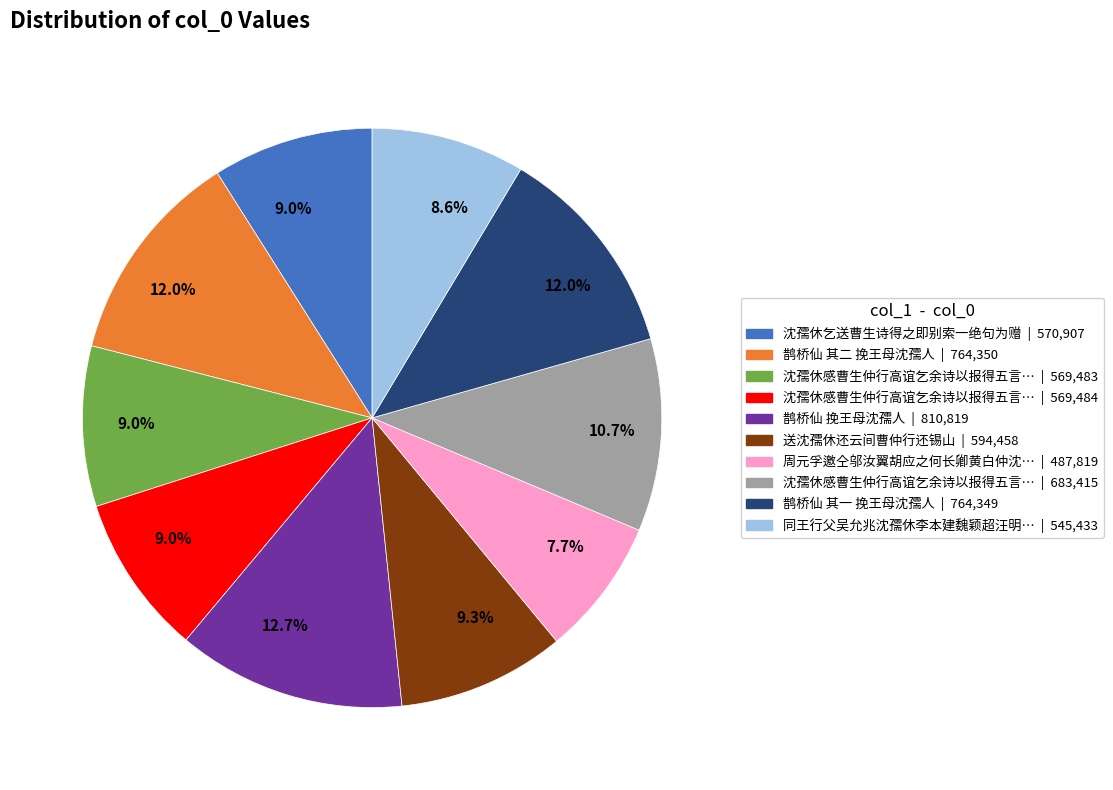

To the nearest percent, what is the difference between the largest and smallest slice percentages?

5%